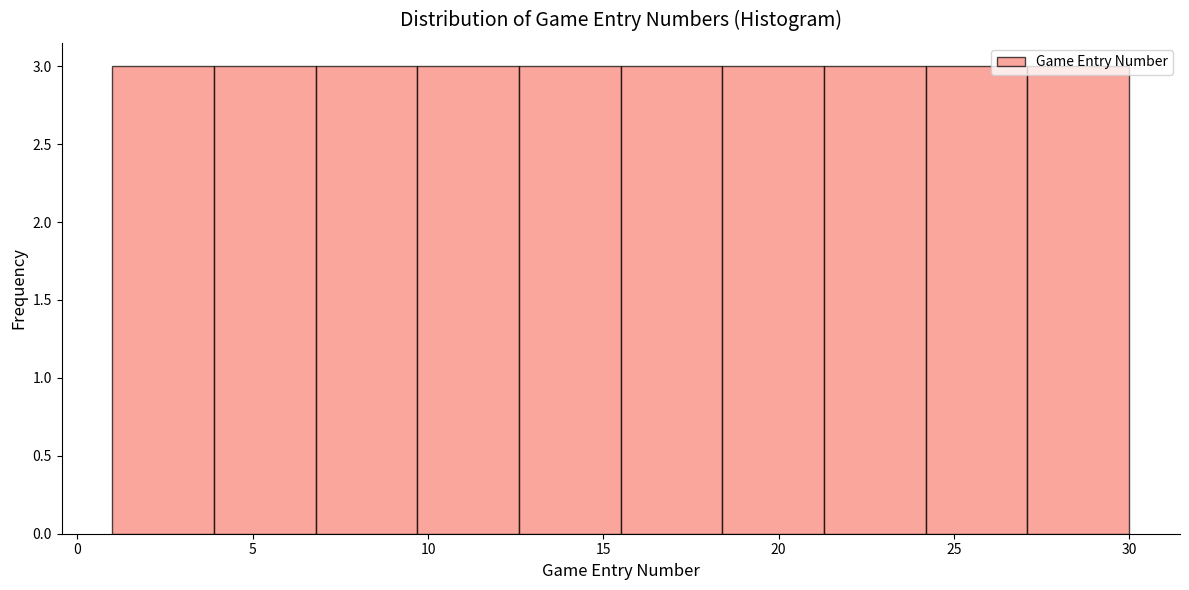

Reading left to right, list every bar in this chart as the range it spans on the x-axis followed by its height. Neither the bar edges nor the heights are printed on the chart, so give them approximately, as read against the axes.

1.0 to 3.9: 3
3.9 to 6.8: 3
6.8 to 9.7: 3
9.7 to 12.6: 3
12.6 to 15.5: 3
15.5 to 18.4: 3
18.4 to 21.3: 3
21.3 to 24.2: 3
24.2 to 27.1: 3
27.1 to 30.0: 3